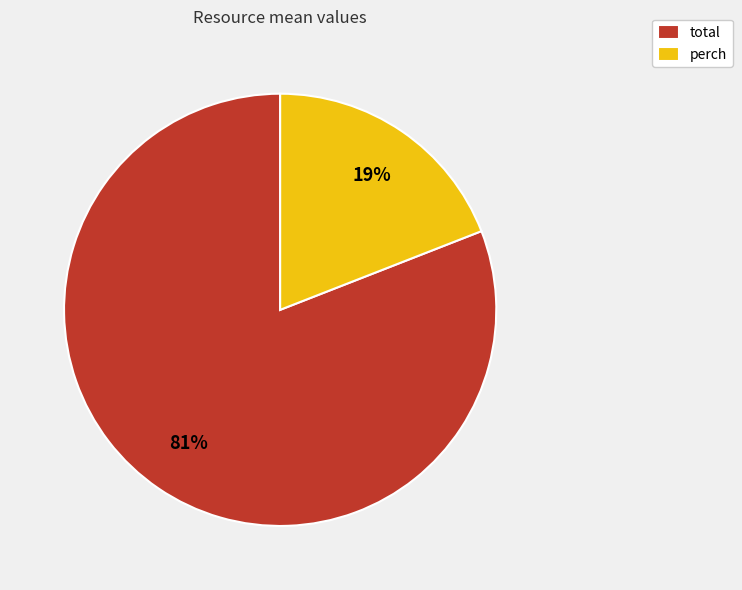

Which category has the smallest portion of the pie?

perch